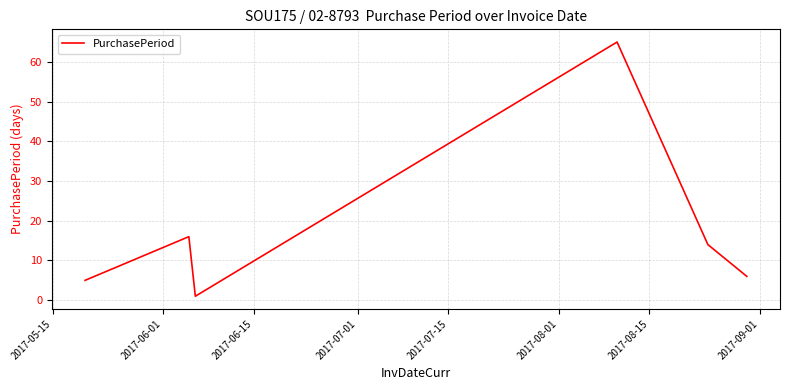

How many series are shown in this chart?

1